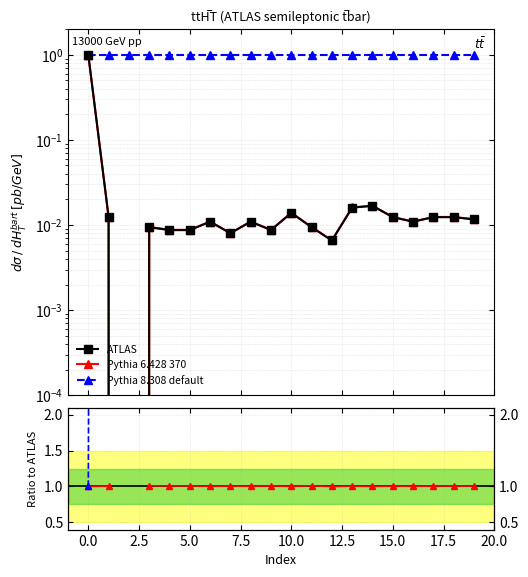

True or false: Pythia 6.428 370 and ATLAS intersect in this chart.

False